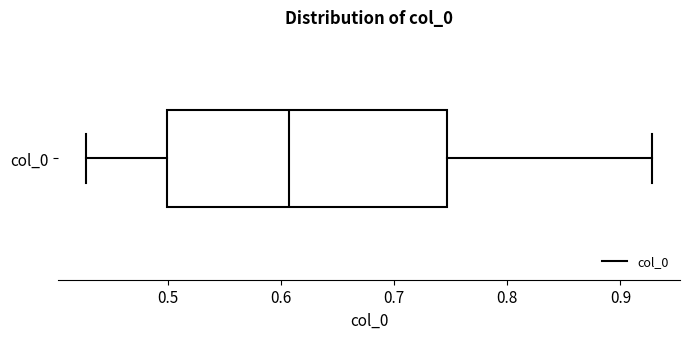

Where does the left whisker of the box for col_0 end on the x-axis? The values are not printed on the chart, so give them approximately, as read against the axis.

0.43